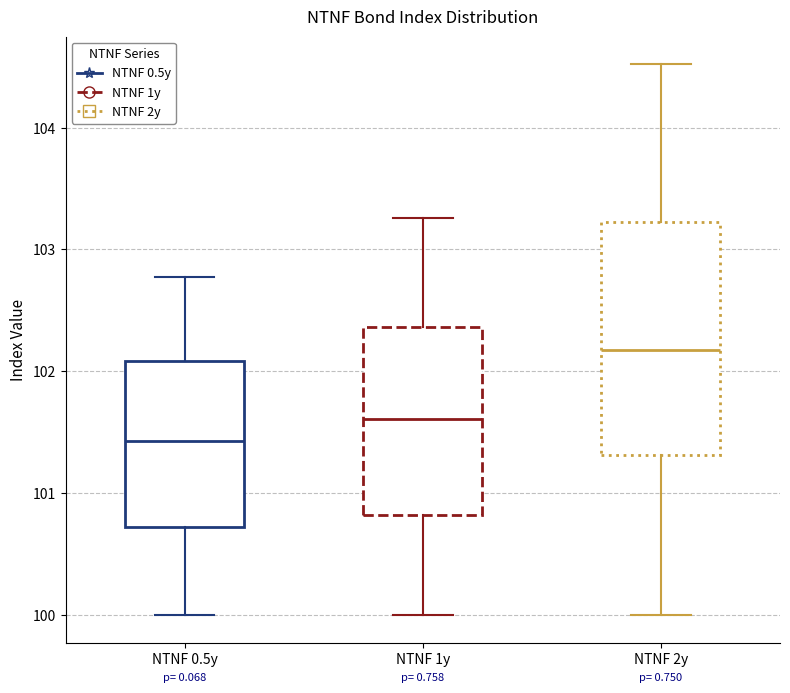

Reading left to right, read every box against the y-axis: the position of its median line, the range the box covers, and the ends of its whiskers. The values are not printed on the chart, so give them approximately, as read against the axis.

NTNF 0.5y: median 101.4, box 100.7 to 102.1, whiskers 100.0 to 102.8
NTNF 1y: median 101.6, box 100.8 to 102.4, whiskers 100.0 to 103.3
NTNF 2y: median 102.2, box 101.3 to 103.2, whiskers 100.0 to 104.5